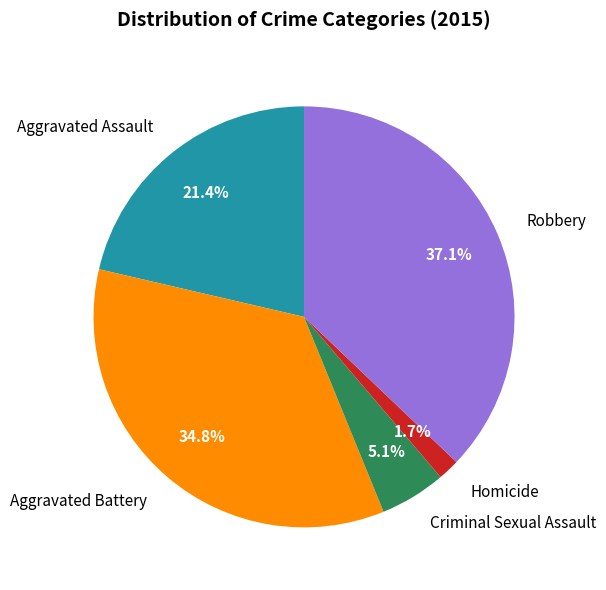

Does any single category account for the majority?

No